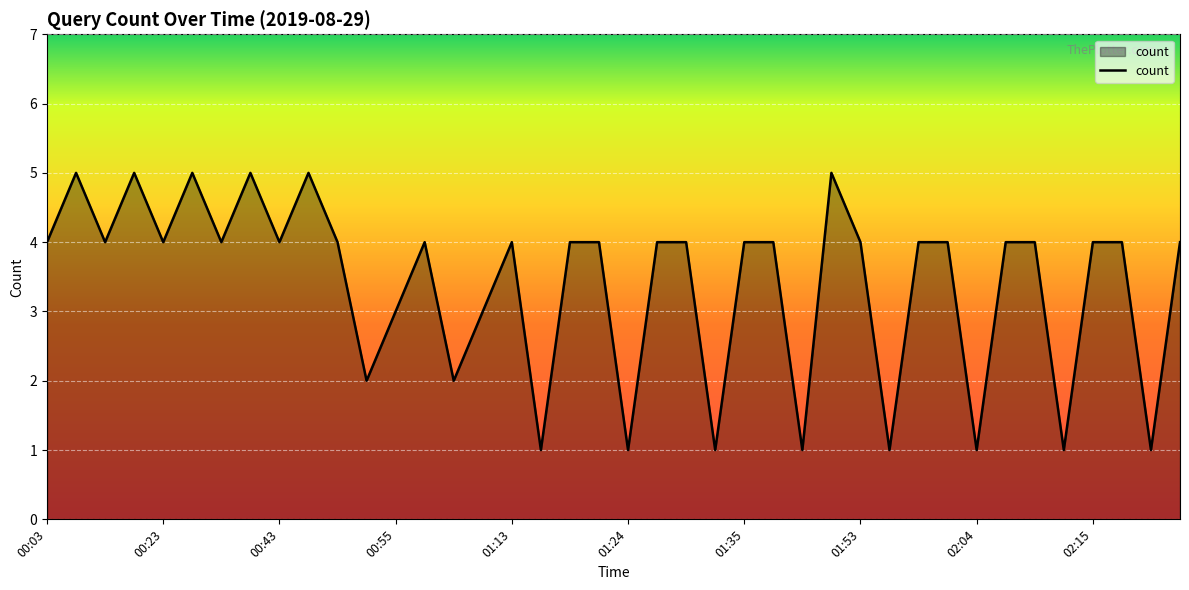

What is the average value?

3